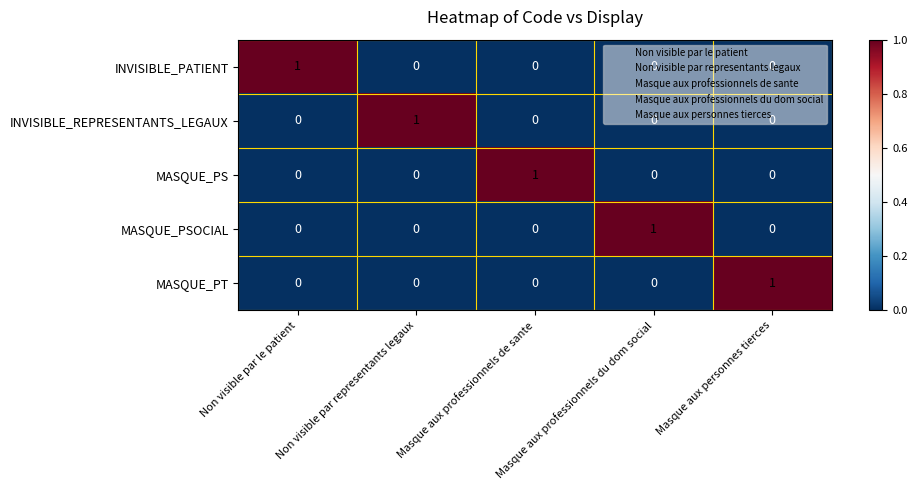

The value of MASQUE_PS at Masque aux professionnels de sante is 2. True or false?

False